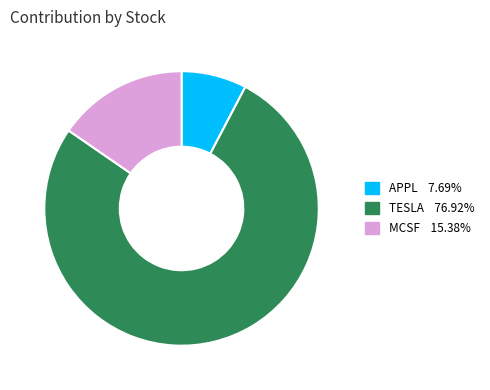

Rank the categories by value from lowest to highest.

APPL, MCSF, TESLA